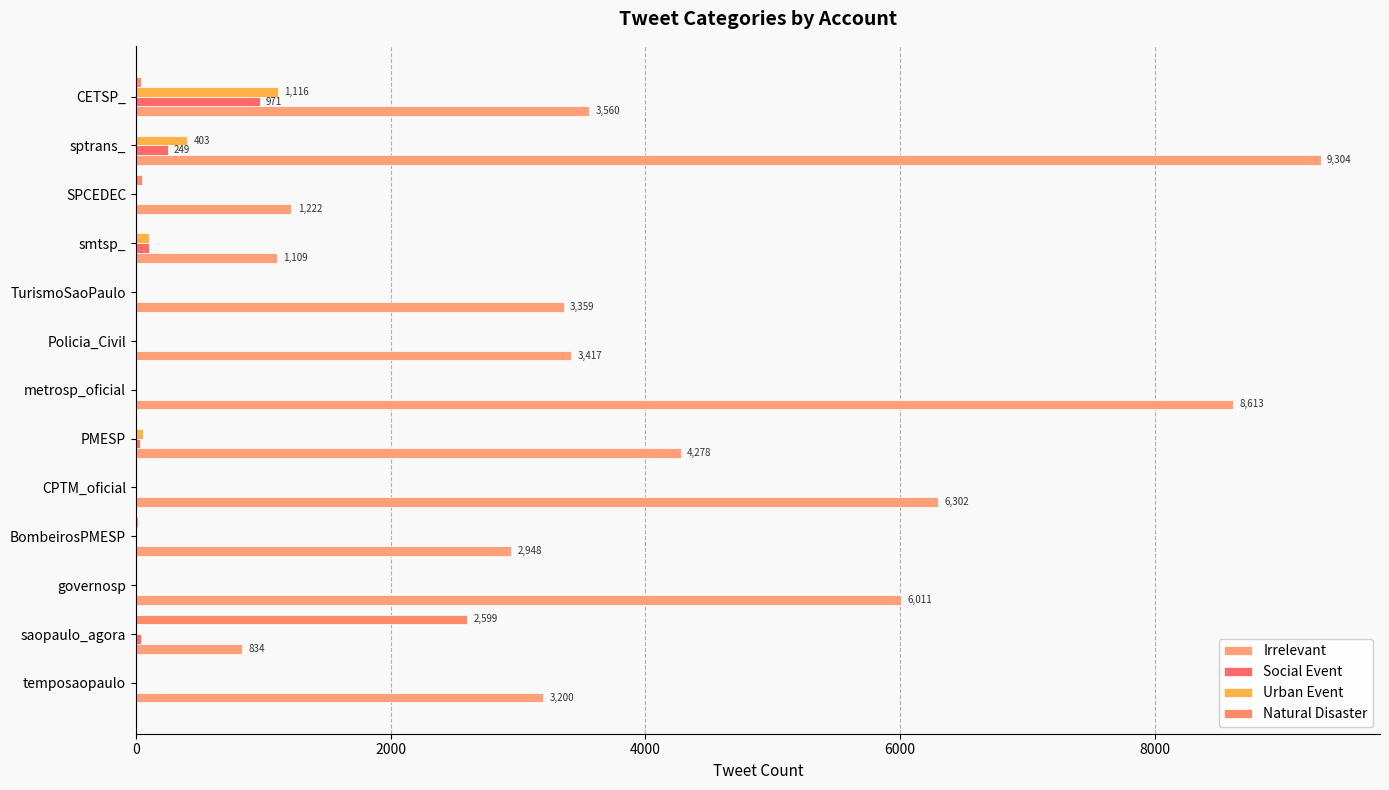

Count the number of data series in this chart.

4